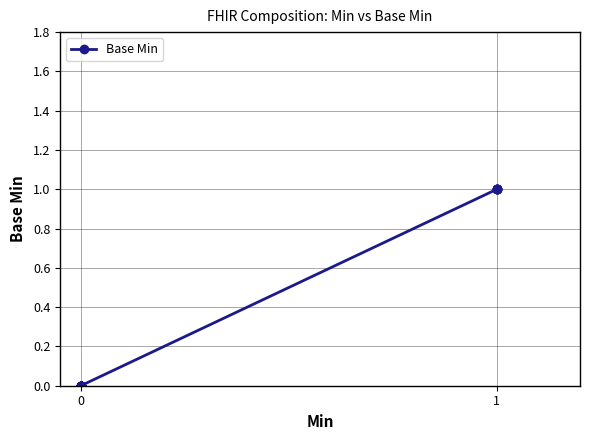

Is this an area chart (filled region under the line)?

No